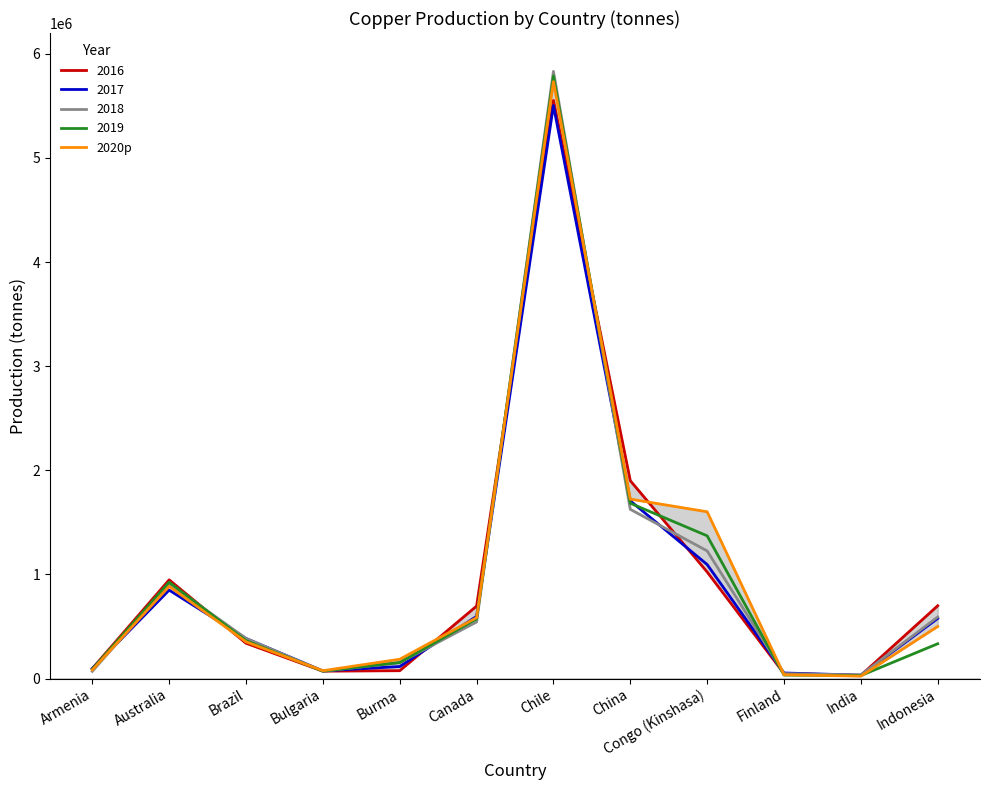

Count the number of values greater than 500000.

5